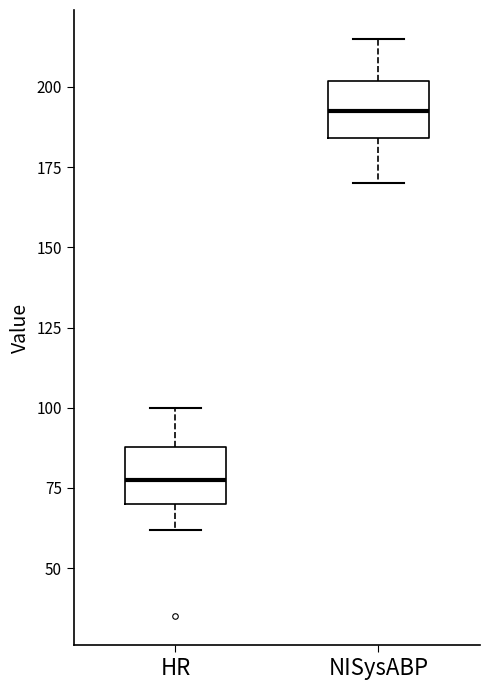

Reading left to right, read every box against the y-axis: the position of its median line, the range the box covers, and the ends of its whiskers. The values are not printed on the chart, so give them approximately, as read against the axis.

HR: median 80, box 70 to 90, whiskers 60 to 100
NISysABP: median 195, box 185 to 200, whiskers 170 to 215